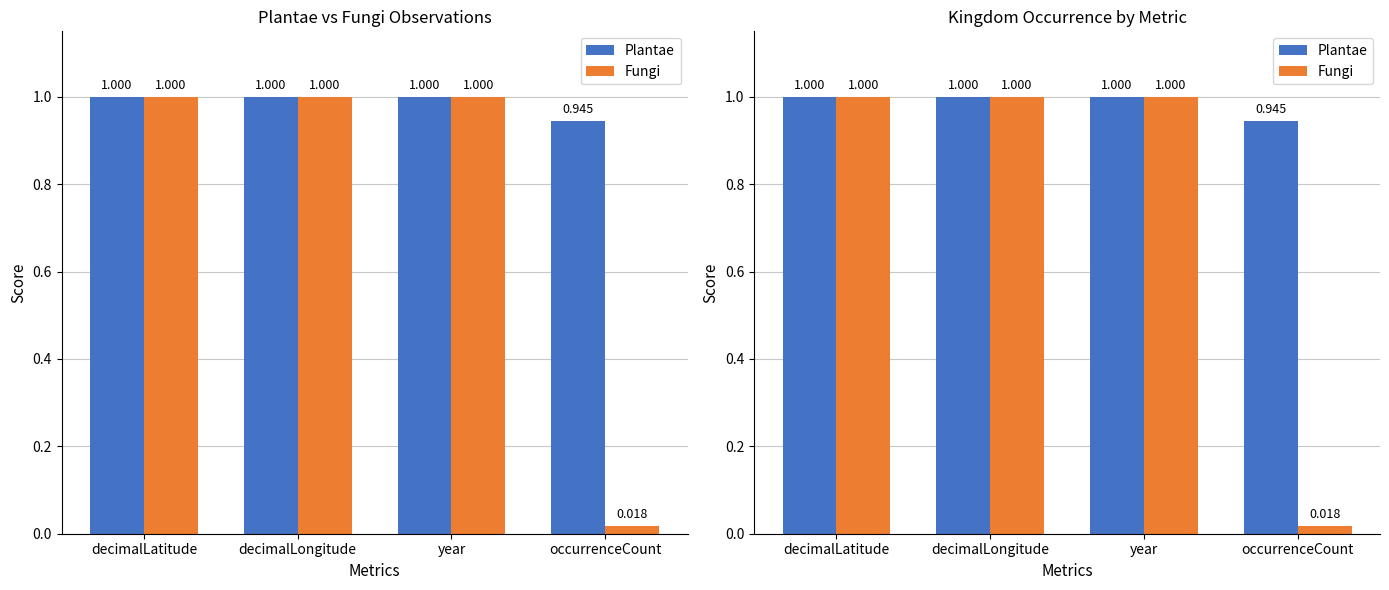

What is the total value across all series at decimalLatitude?

2.0